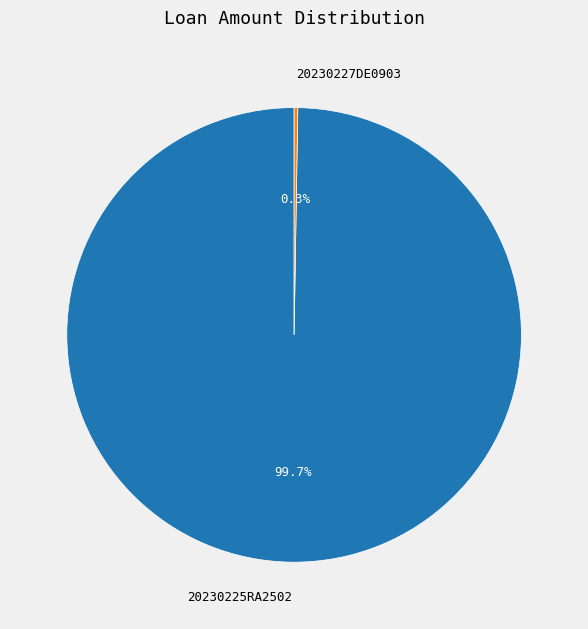

To the nearest percent, what portion does 20230225RA2502 represent?

100%